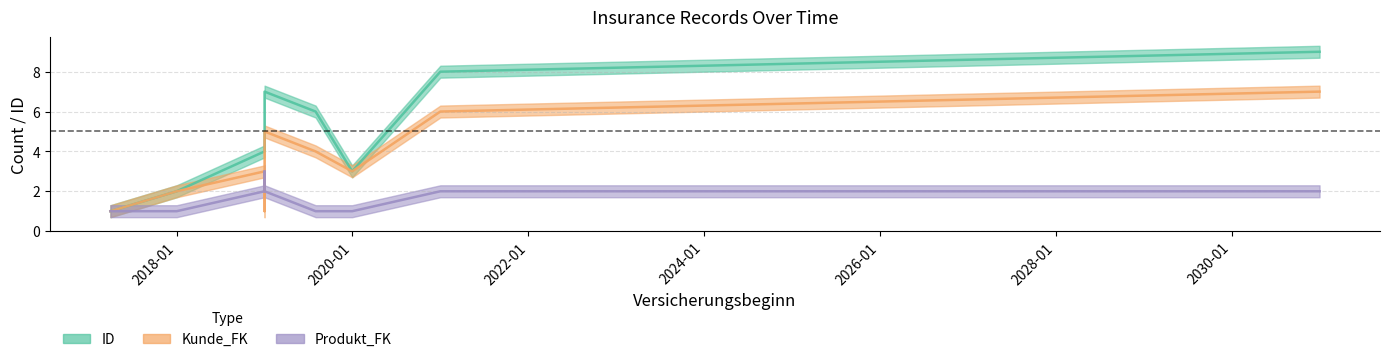

Which series has the largest total across all categories?

ID